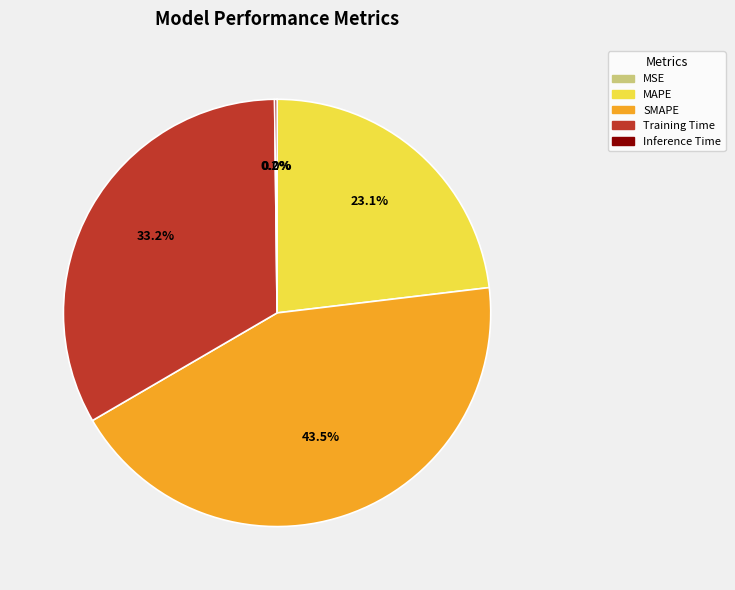

Which slice is the largest?

SMAPE